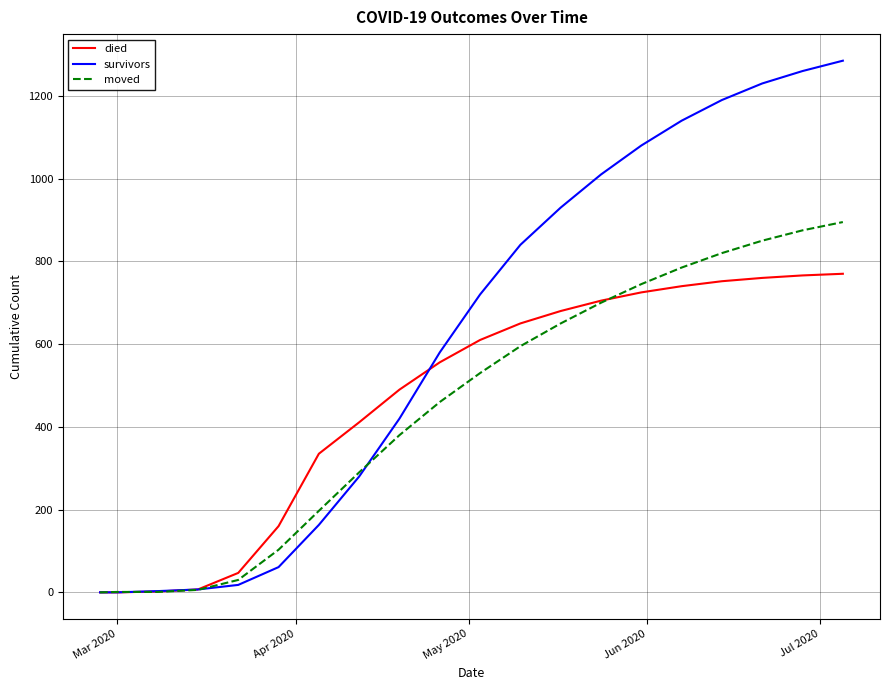

List the series in order of their peak value, highest first.

survivors, moved, died